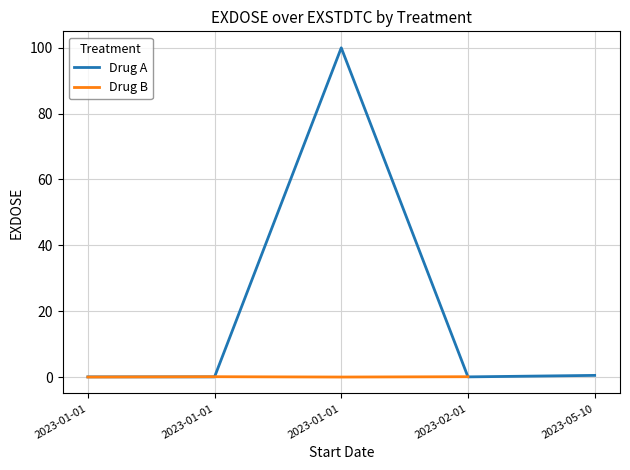

Reading right to left, what are all the values shown in this chart?

2023-05-10=0.5	2023-02-01=0.1	2023-01-01=100.0	2023-01-01=0.1	2023-01-01=0.1